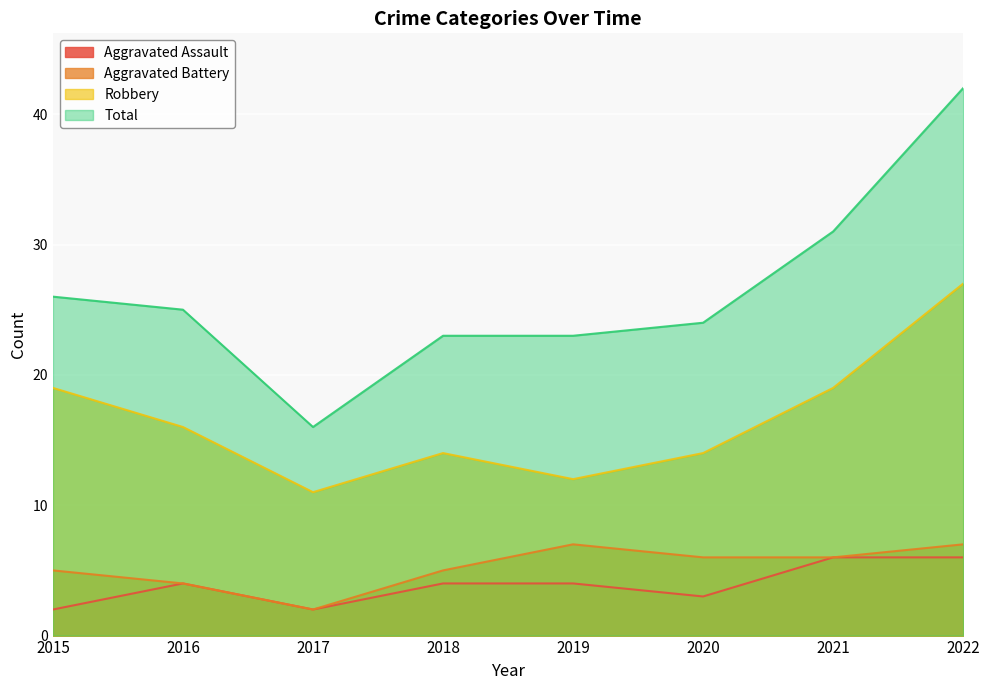

How many values in the Aggravated Battery series exceed 6?

2